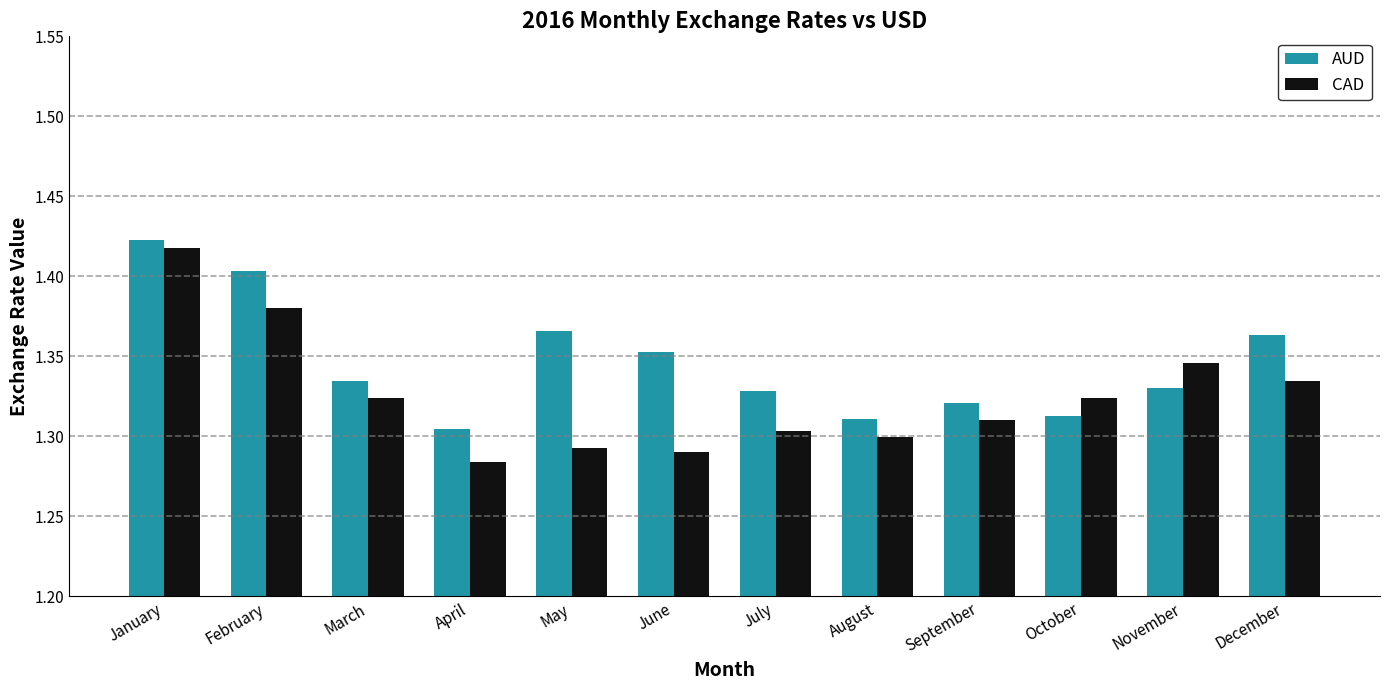

How many bars are there in each group?

2